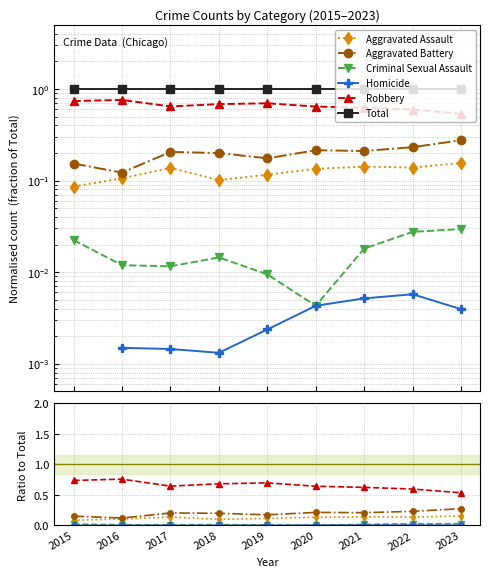

How many categories are shown in the chart?

9